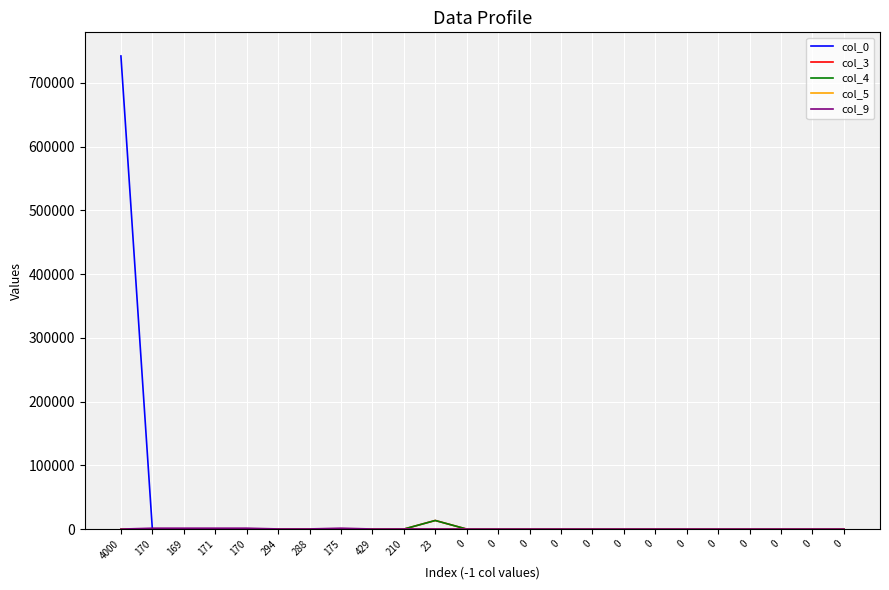

Does the chart display data point markers on the line(s)?

No